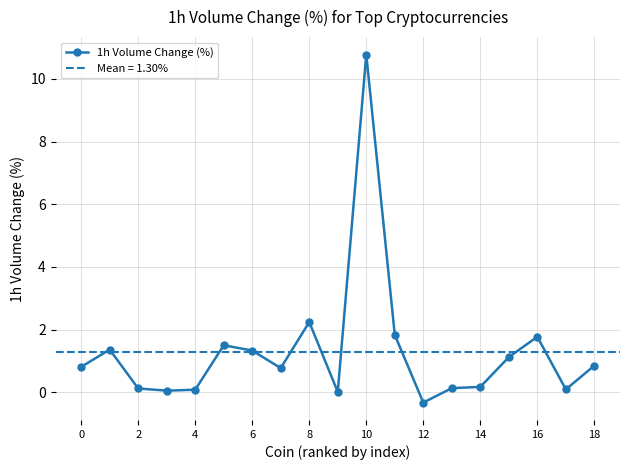

What is the sum of all values?

24.7